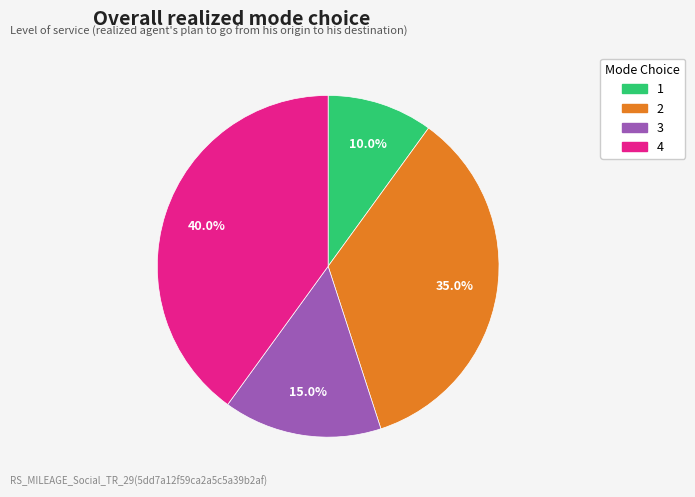

True or false: 2 accounts for 35% of the total.

True